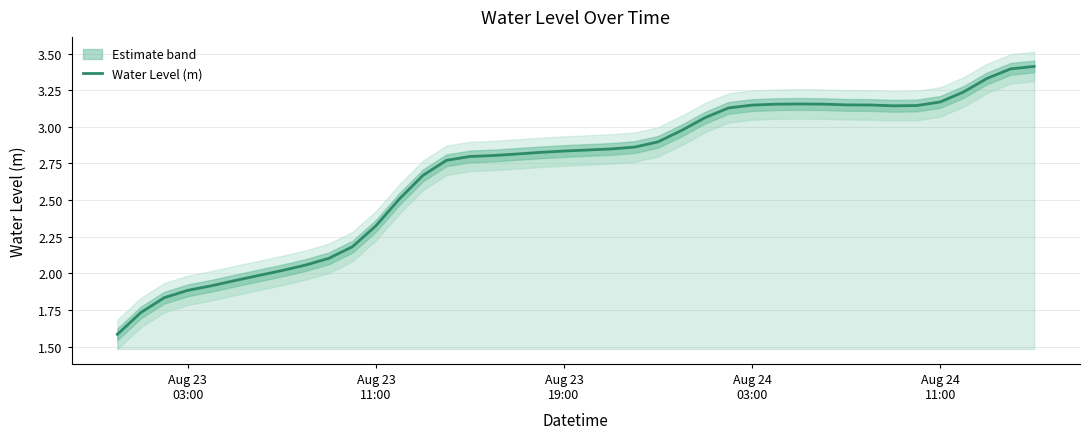

How many lines are shown in the chart?

1